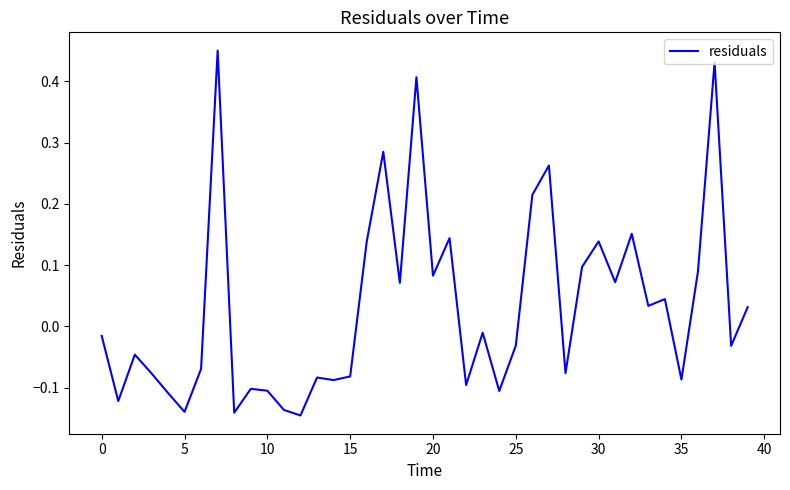

Does the chart display data point markers on the line(s)?

No